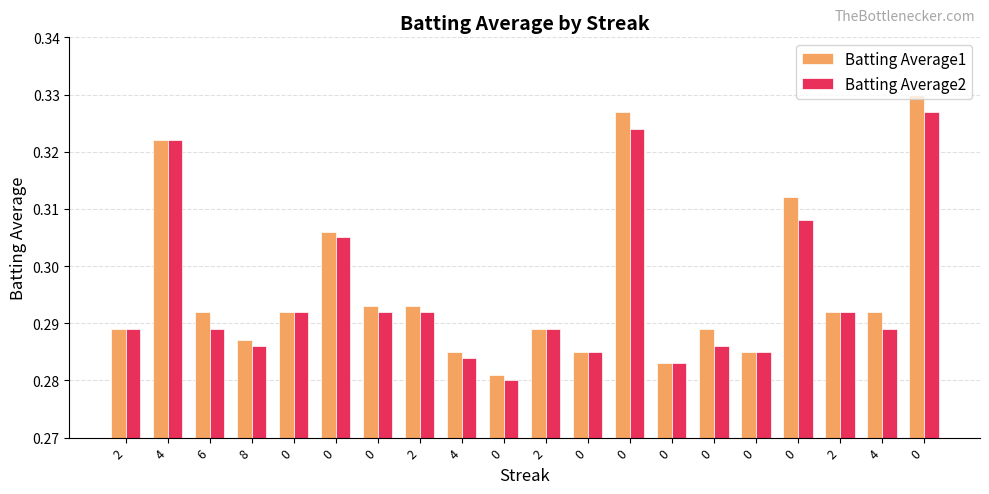

How many bars are there in total?

40